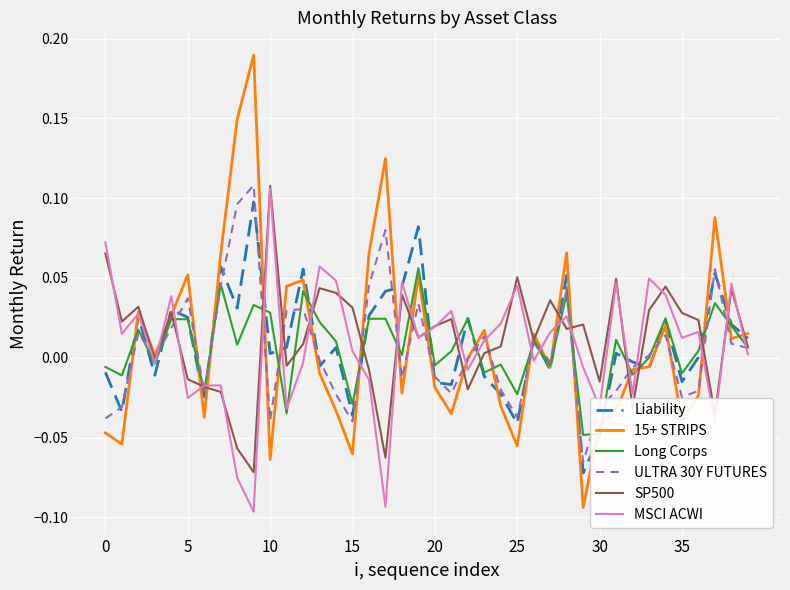

Which series has the largest range (max minus min)?

15+ STRIPS